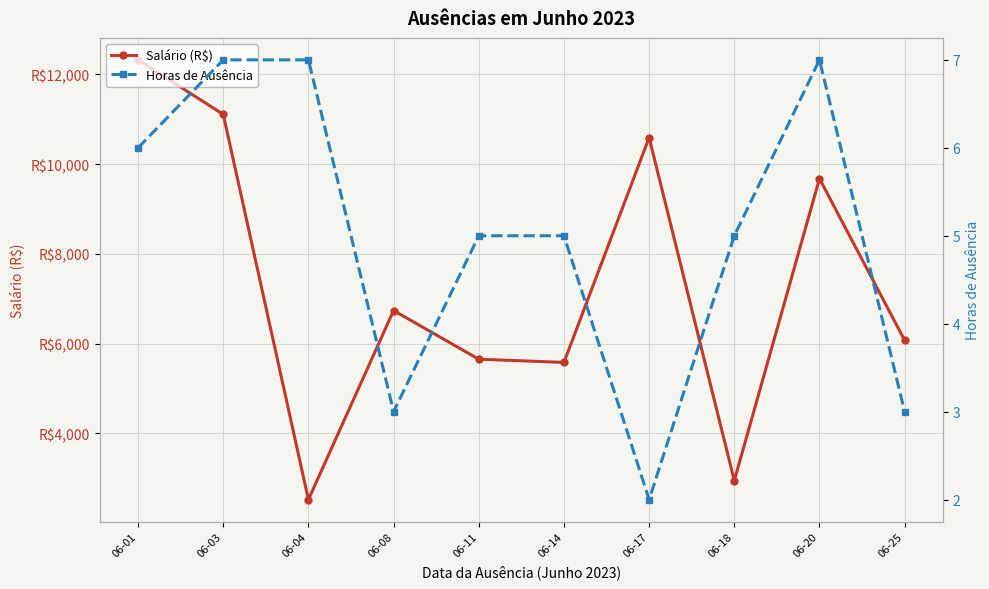

What is the maximum value shown in the chart?

12325.5